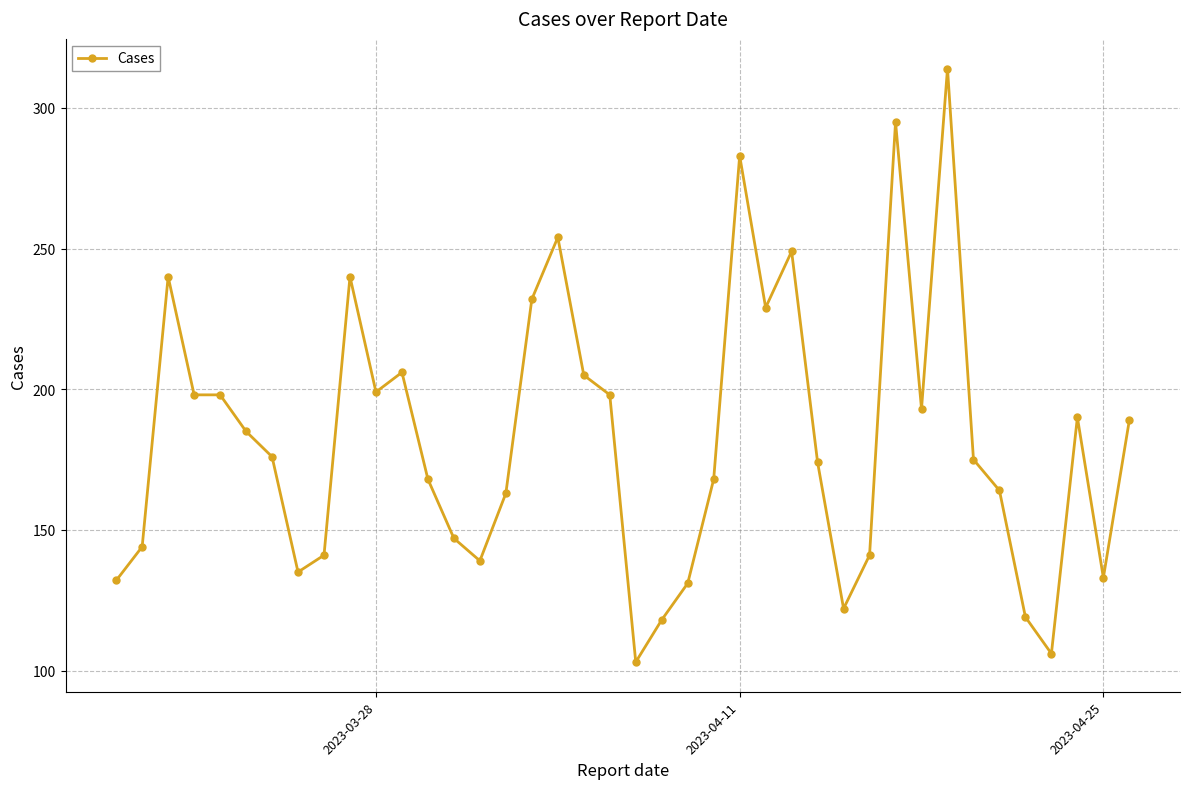

What is the greatest value displayed?

314